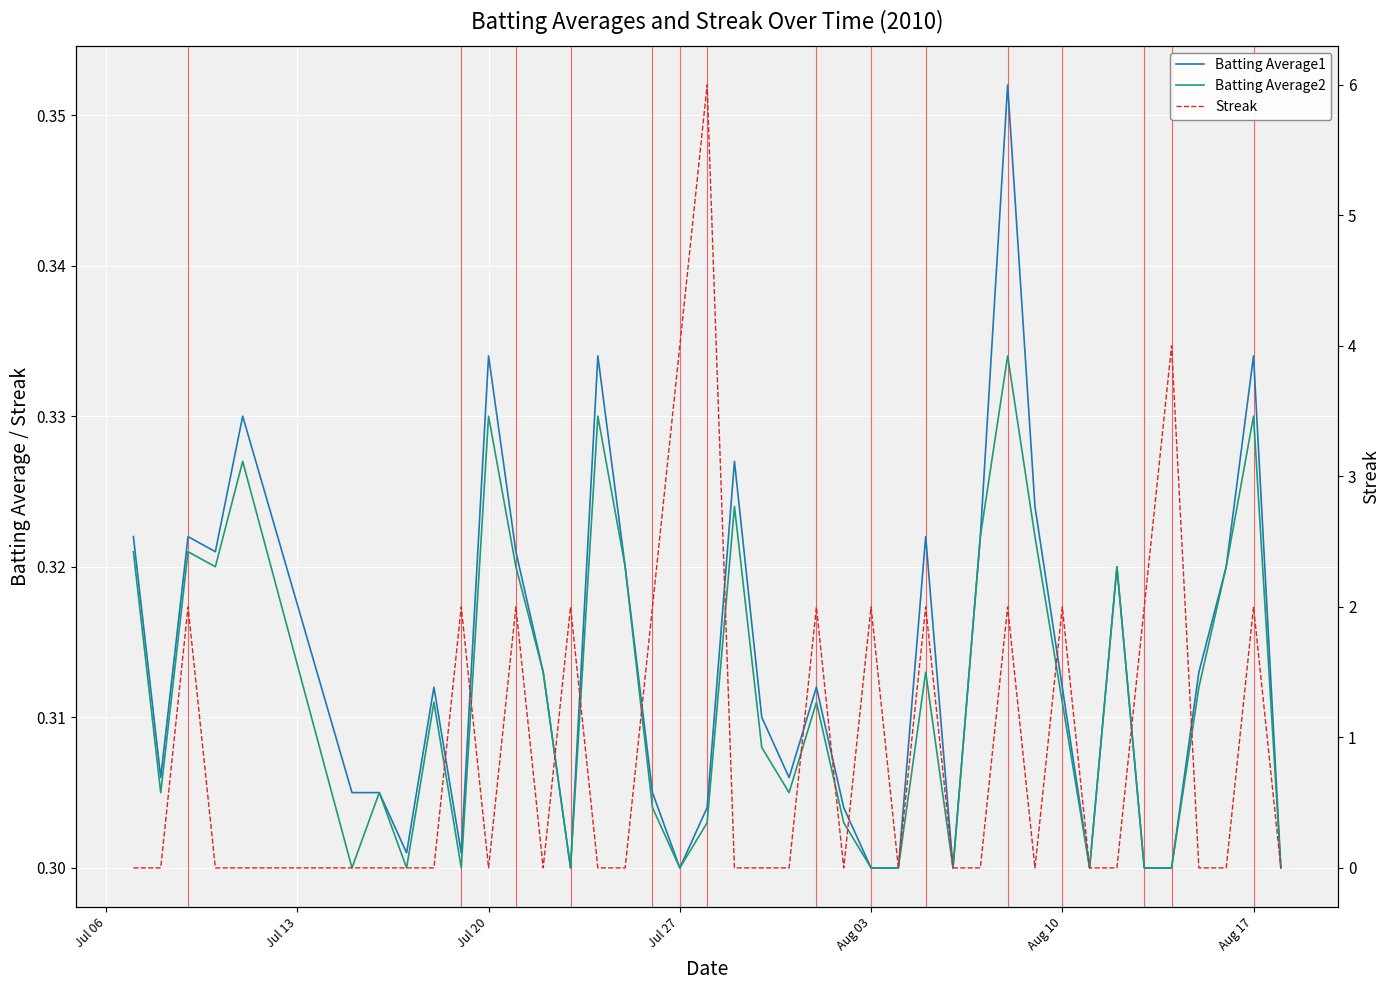

True or false: Streak has more than 0 interior local peaks.

True